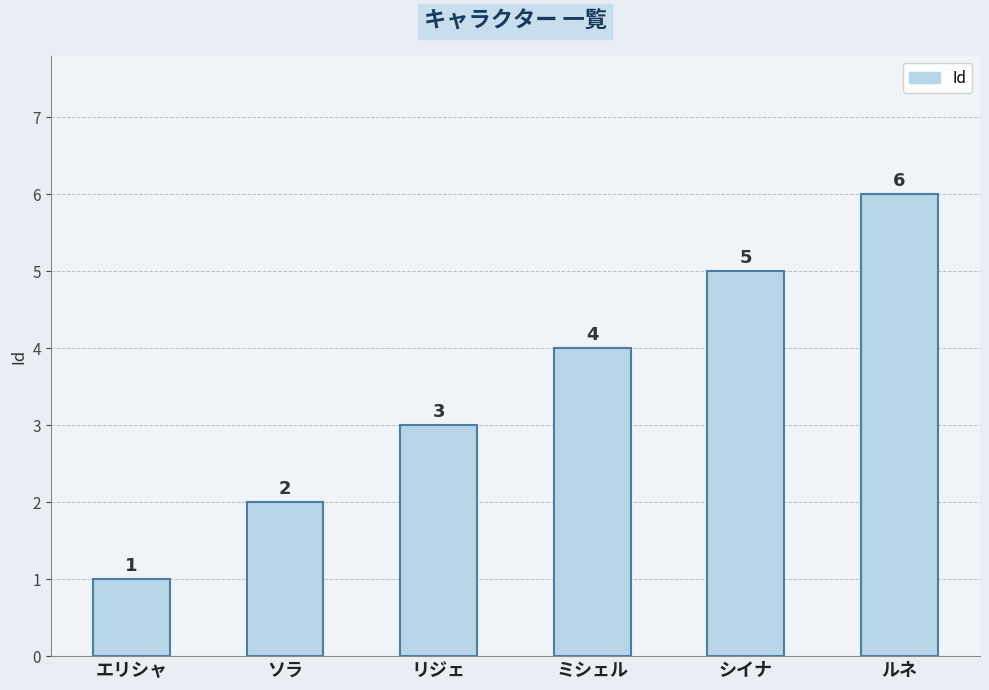

What is the sum of the values at リジェ and ルネ?

9